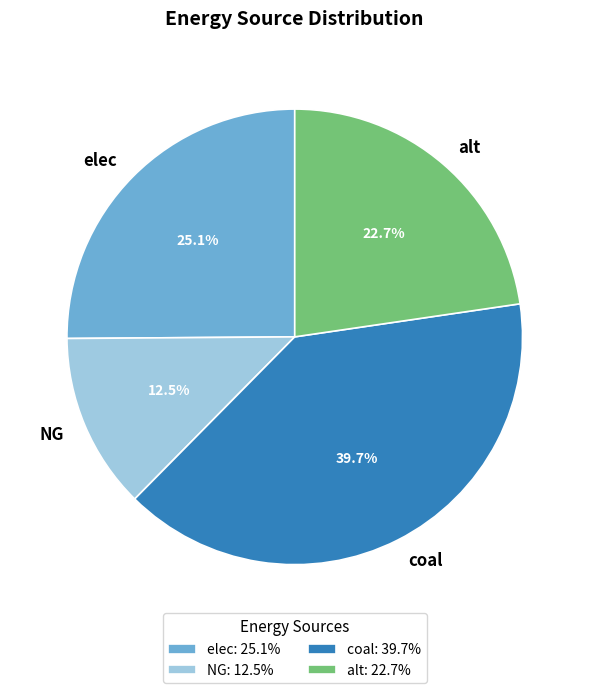

Does any single category account for the majority?

No